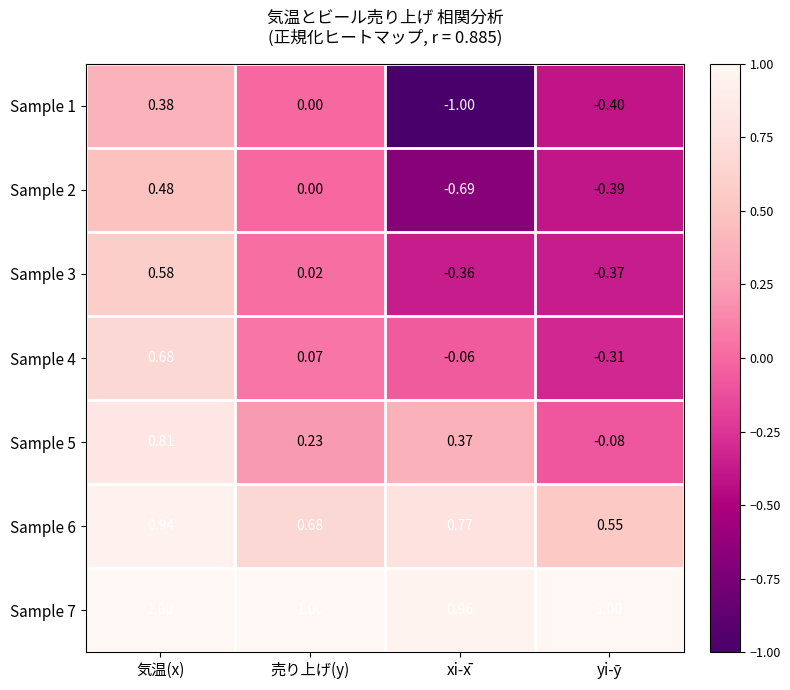

What is the difference between the highest and lowest values at 売り上げ(y)?

1.0